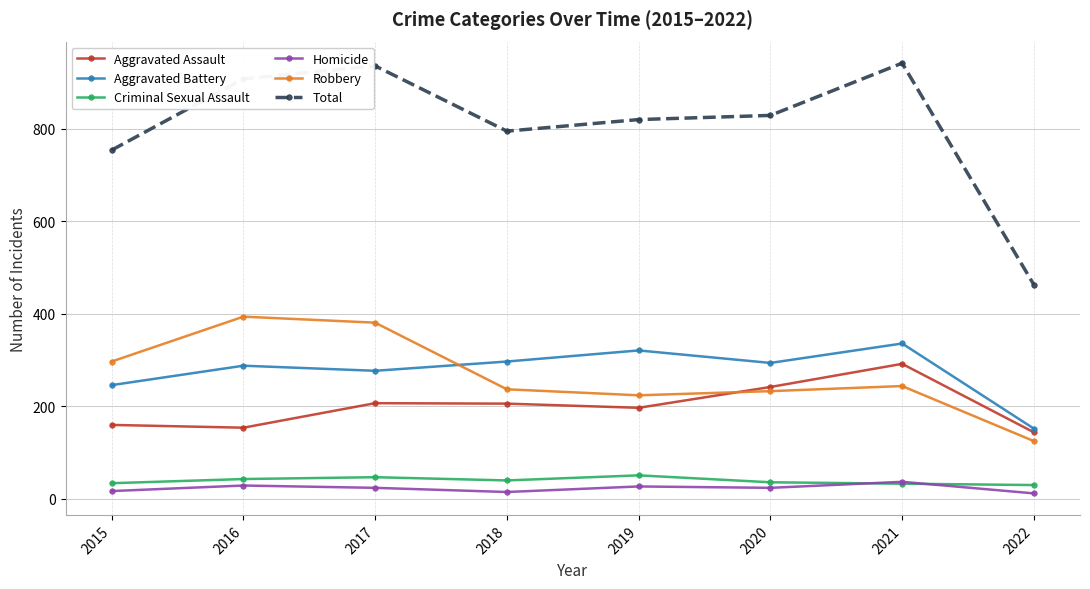

What is the sum of all Total values?

6447